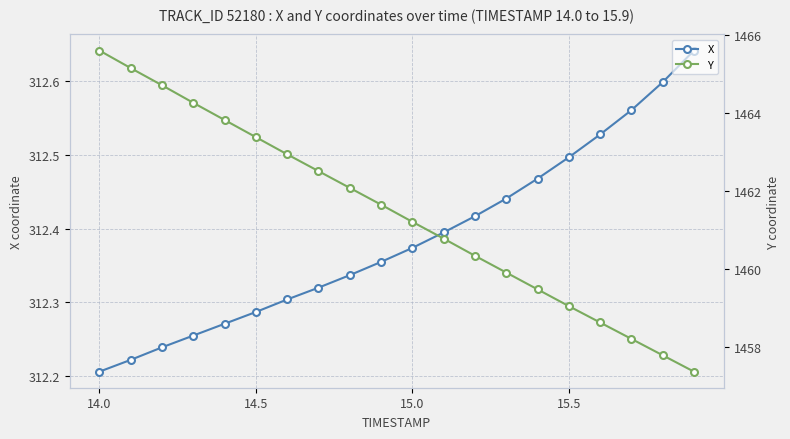

Which label corresponds to the smallest value in the chart?

14.0